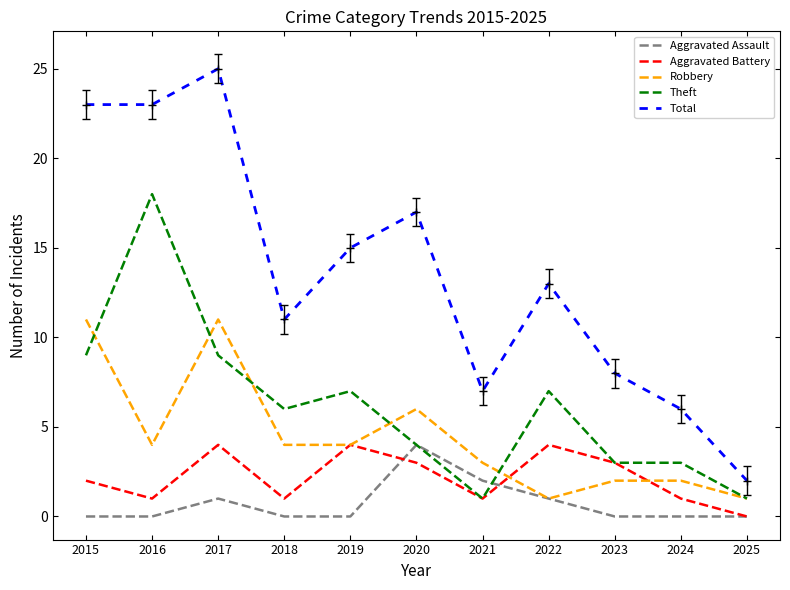

Which series has the largest range (max minus min)?

Total